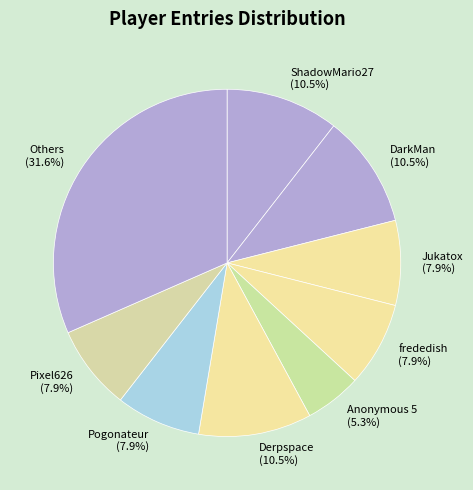

What is the total percentage of ShadowMario27 and Others?

42.1%